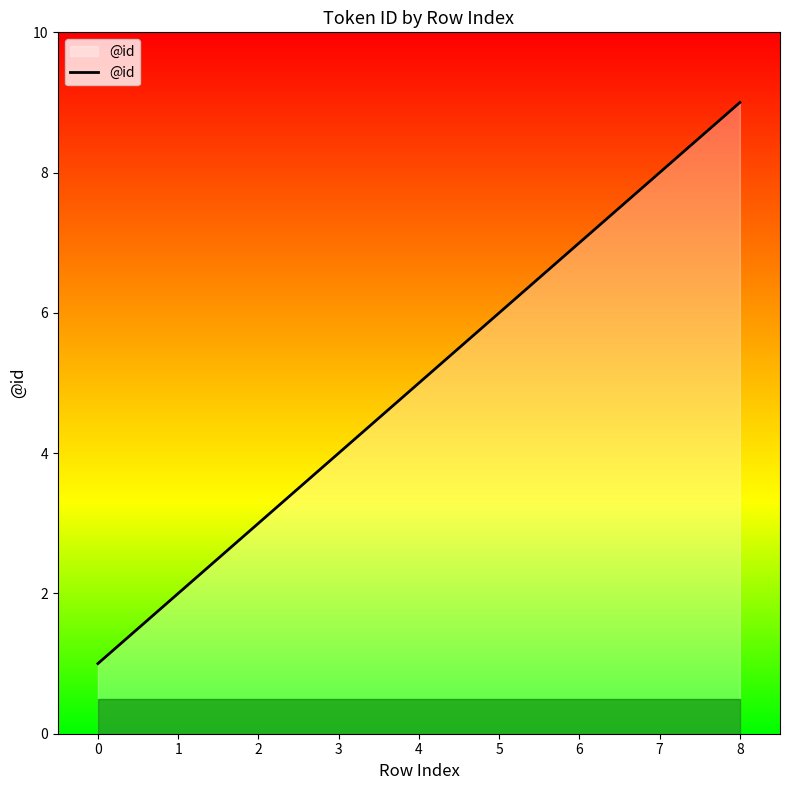

True or false: the data has more than 1 interior local peaks.

False